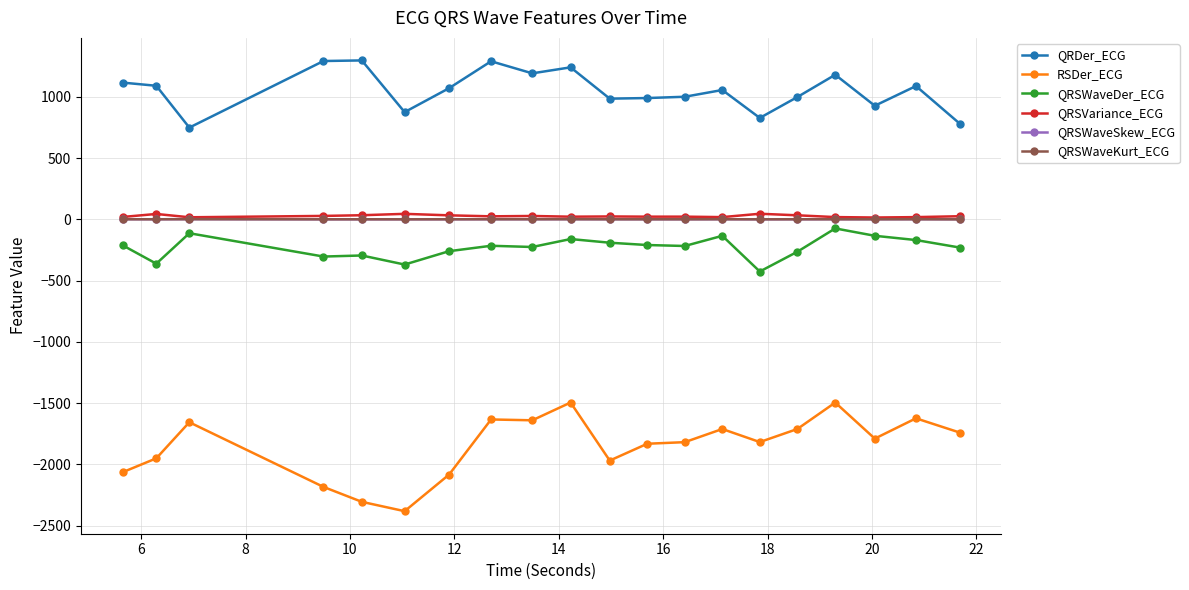

How many data points in RSDer_ECG are above -1788?

9